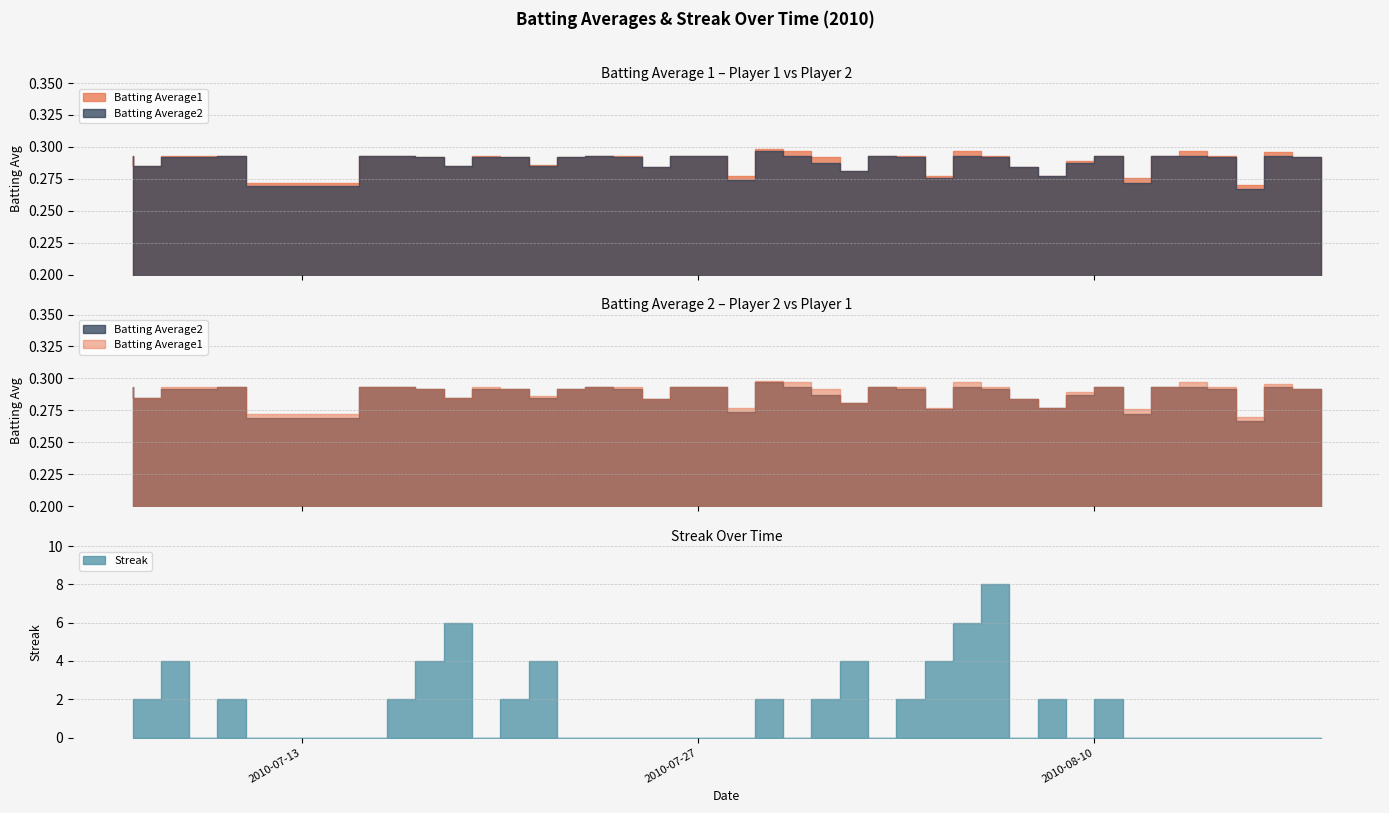

What is the maximum value shown in the chart?

8.0